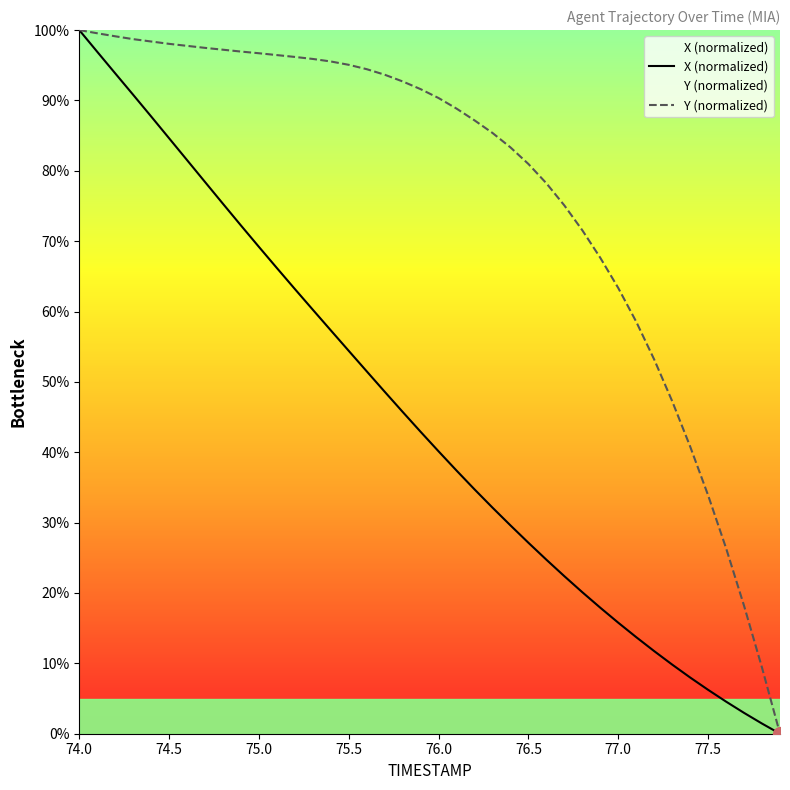

What is the total value across all series at 77.0?

79.1